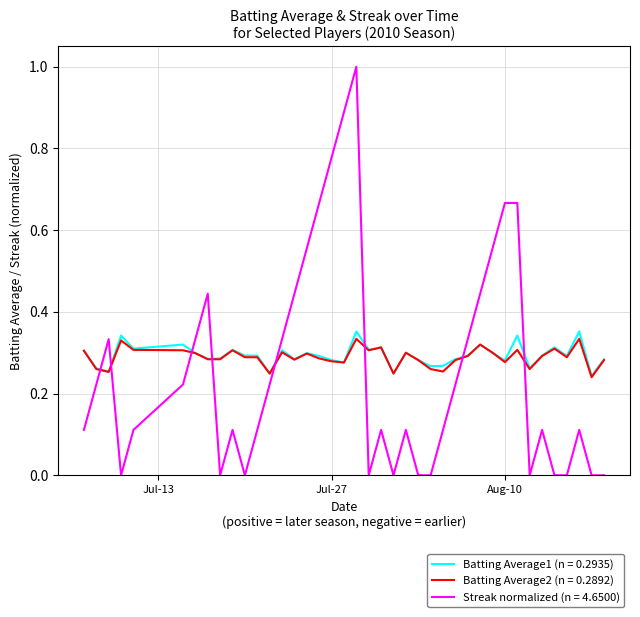

What is the highest value of the Streak normalized (n = 4.6500) series?

1.0